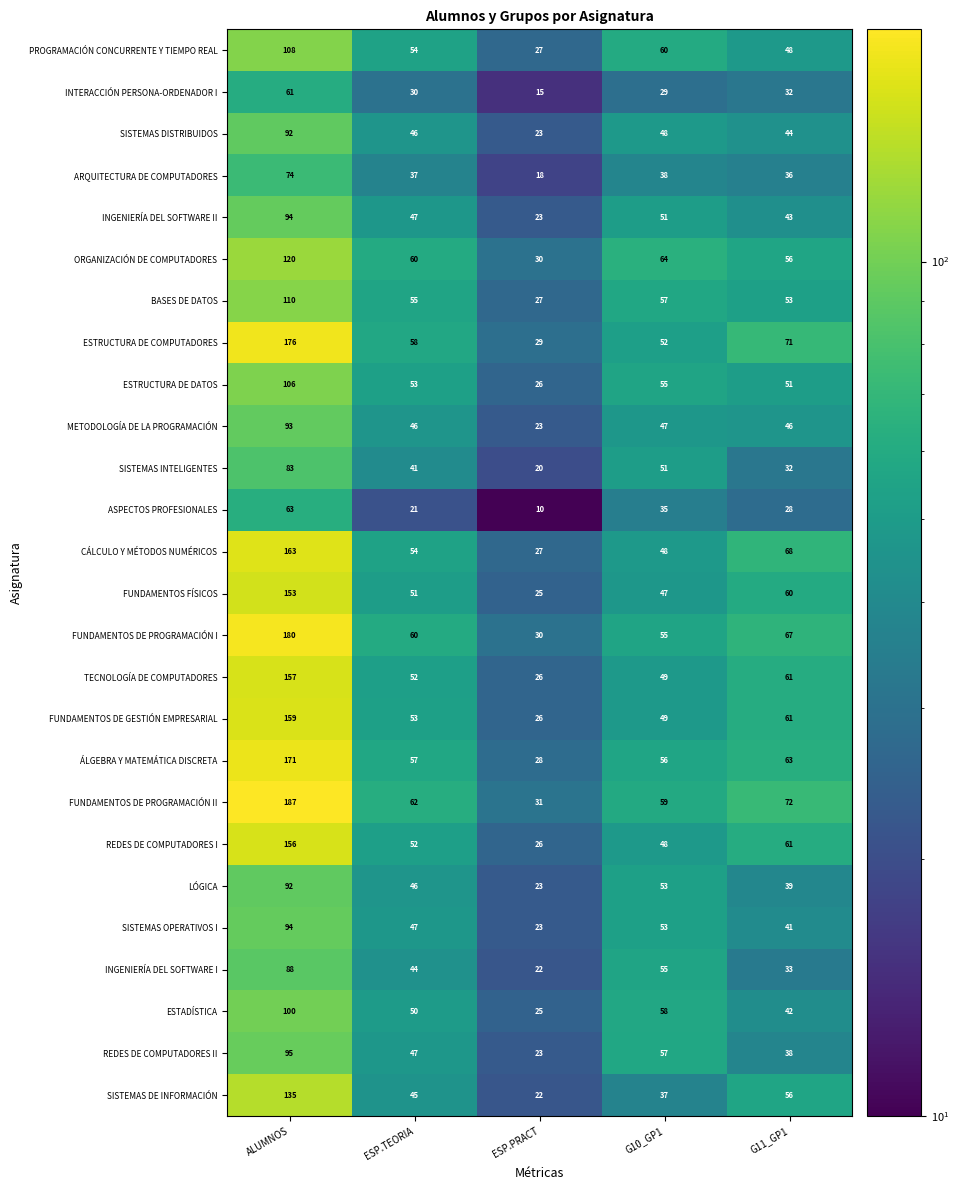

Which label corresponds to the smallest value in the chart?

ESP.PRACT